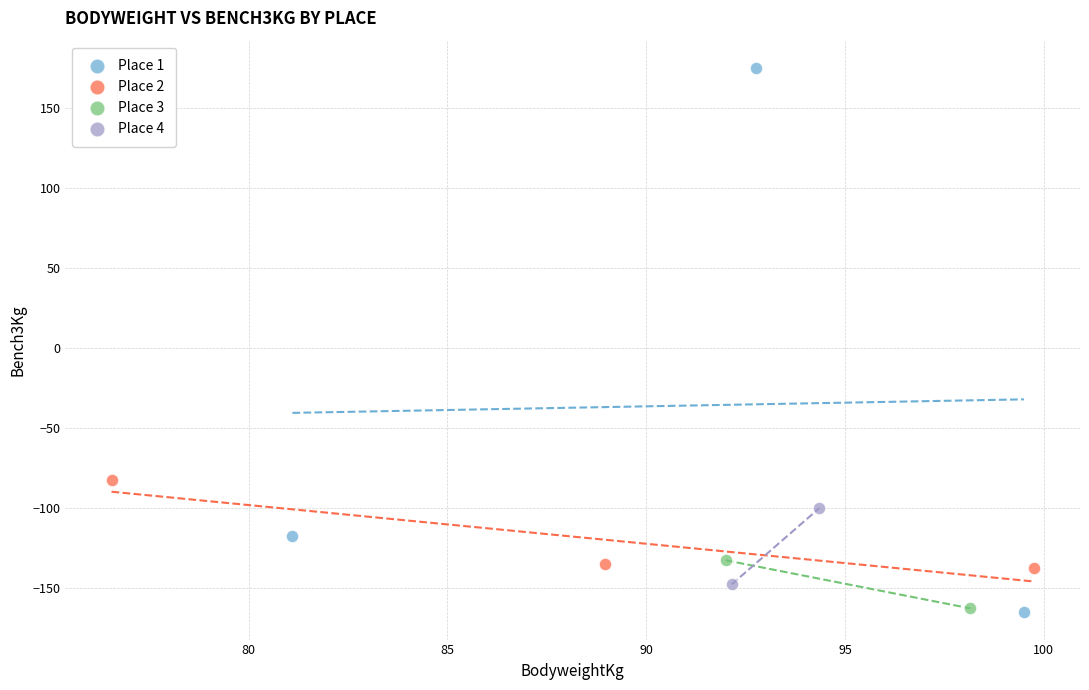

What are all the series names shown in the legend?

Place 1, Place 2, Place 3, Place 4